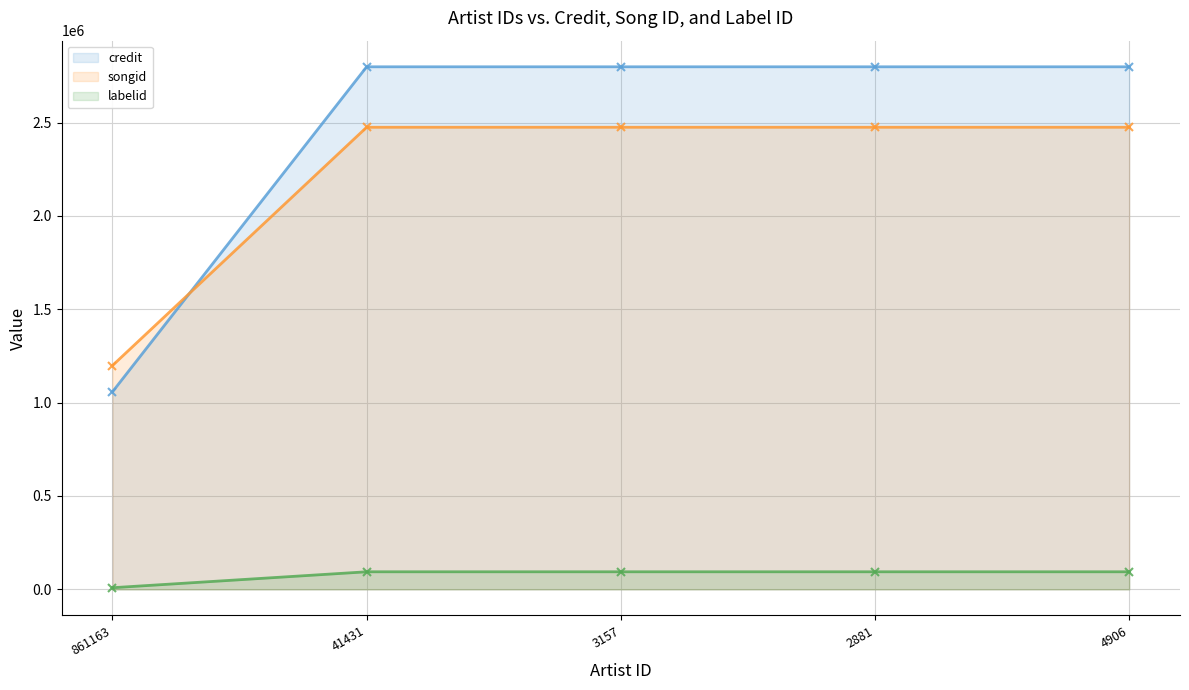

How many distinct data groups are displayed?

3